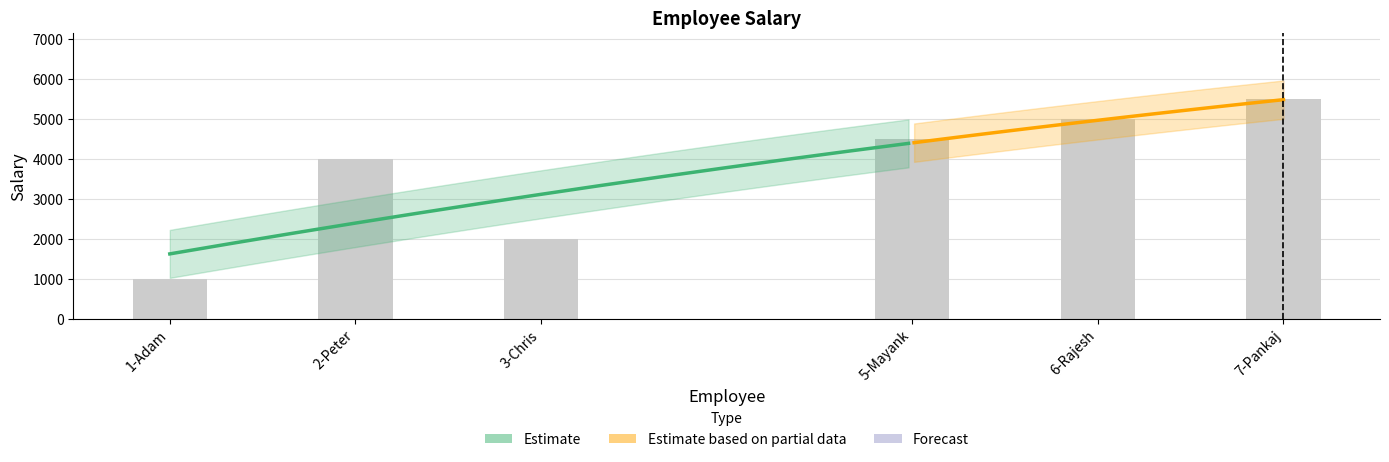

What is the value of the 3rd bar from the left?

2000